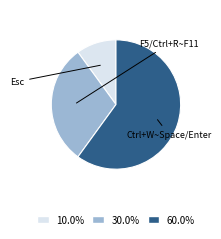

Is there a majority slice in this chart?

Yes